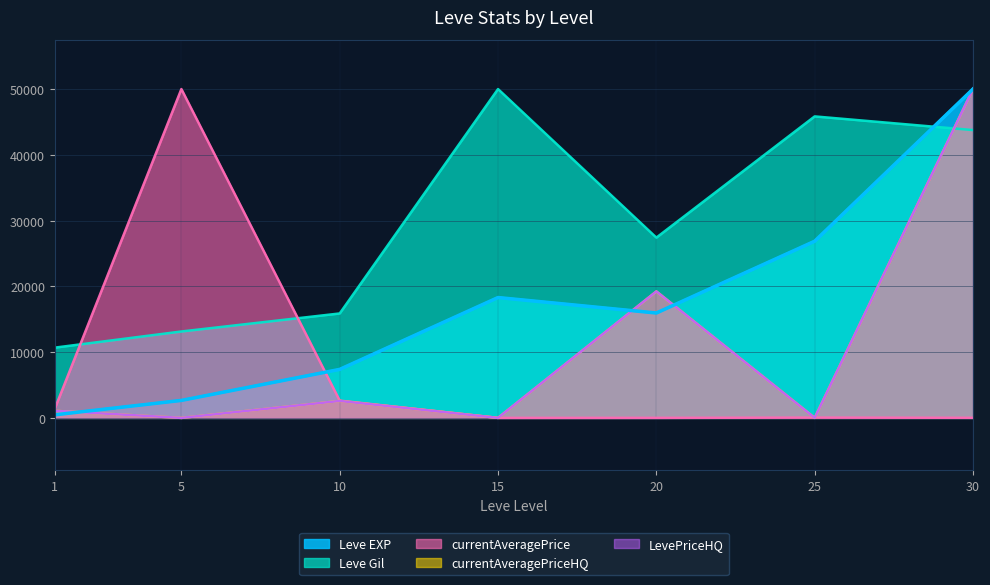

Which category has the lowest value across all series?

5